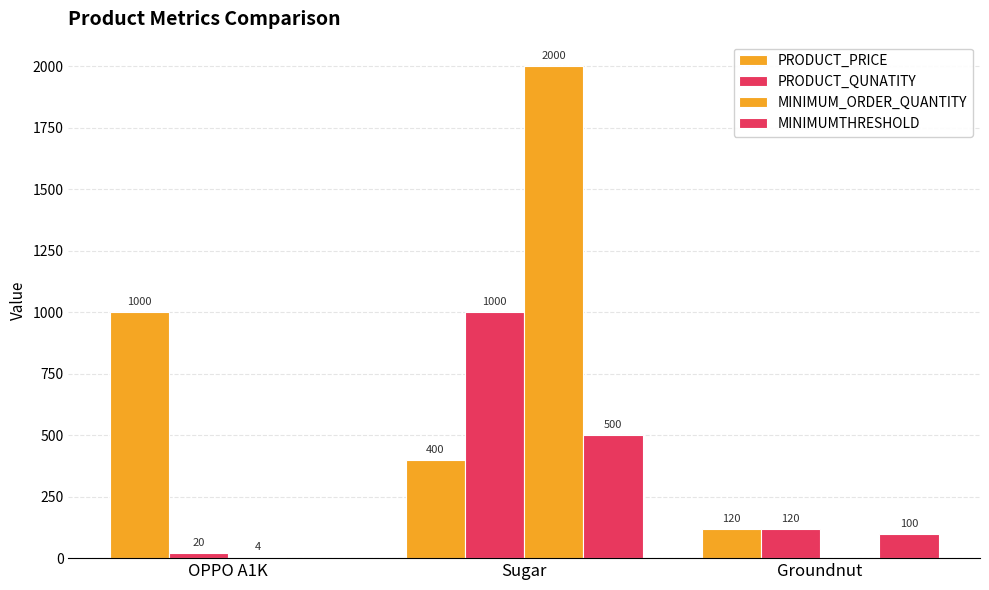

How many groups of bars are there?

3